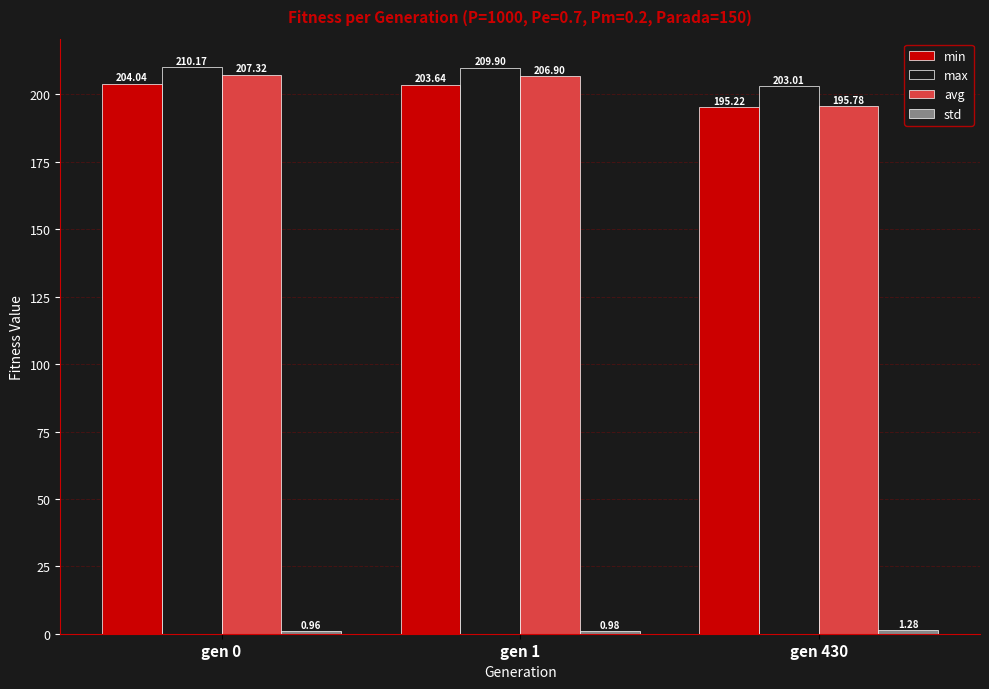

What is the difference between the second highest and minimum values in the min series?

8.4